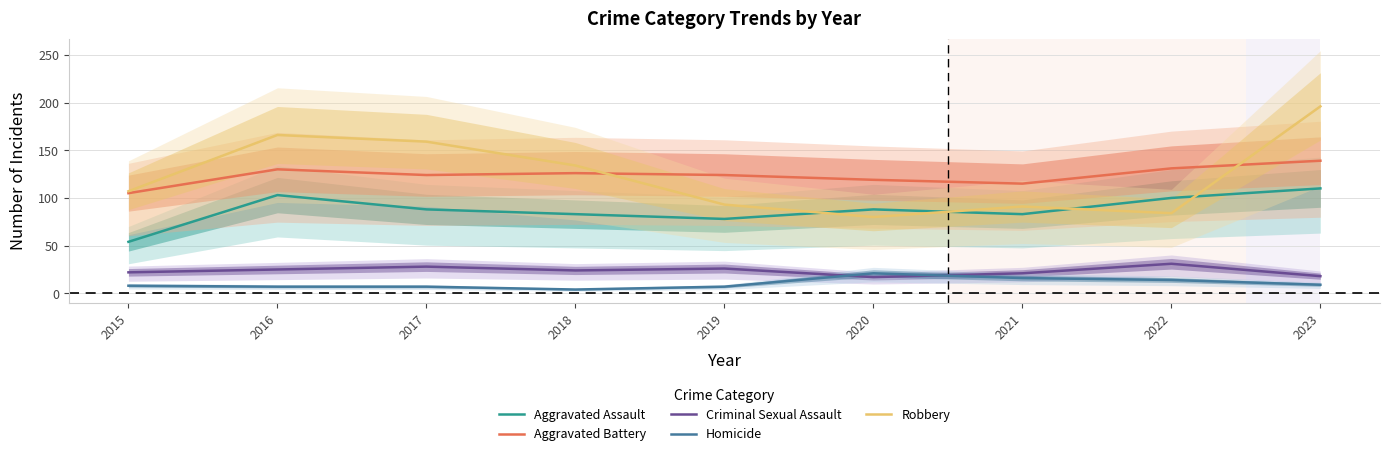

How many lines are shown in the chart?

5